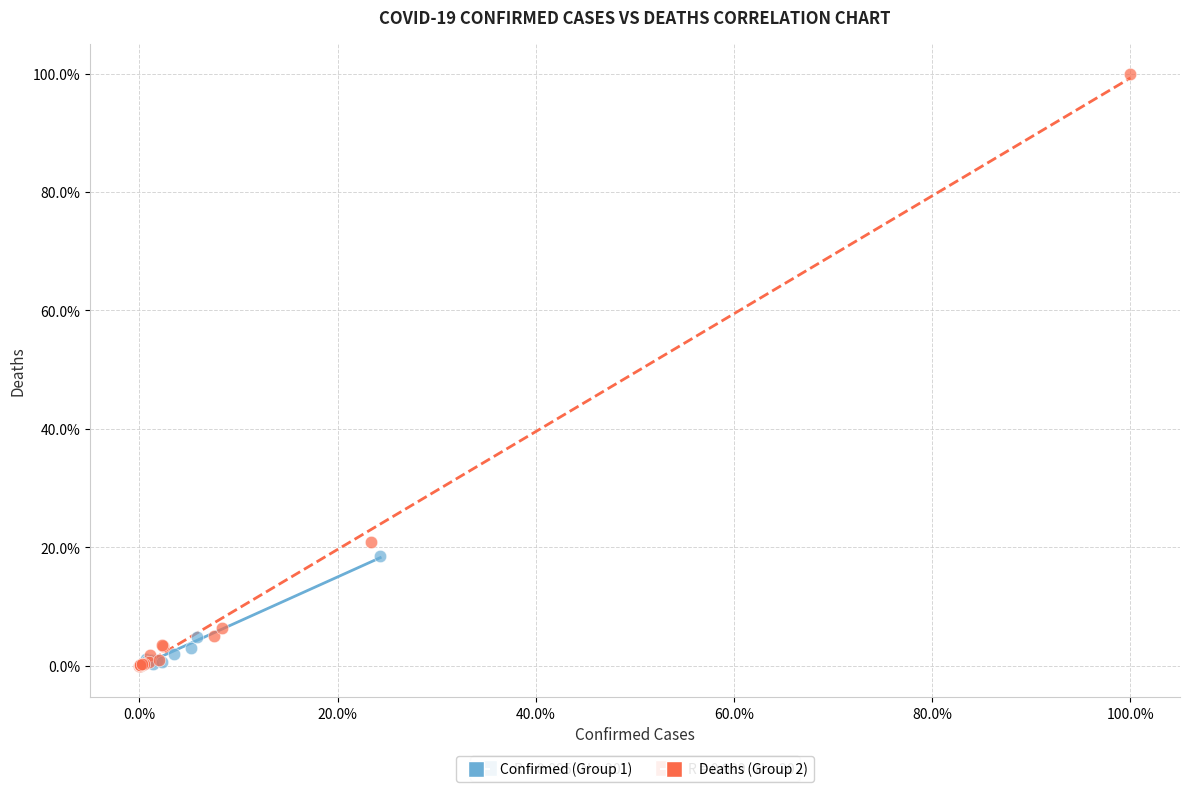

Which series has the widest spread of Y values?

Deaths (Group 2)